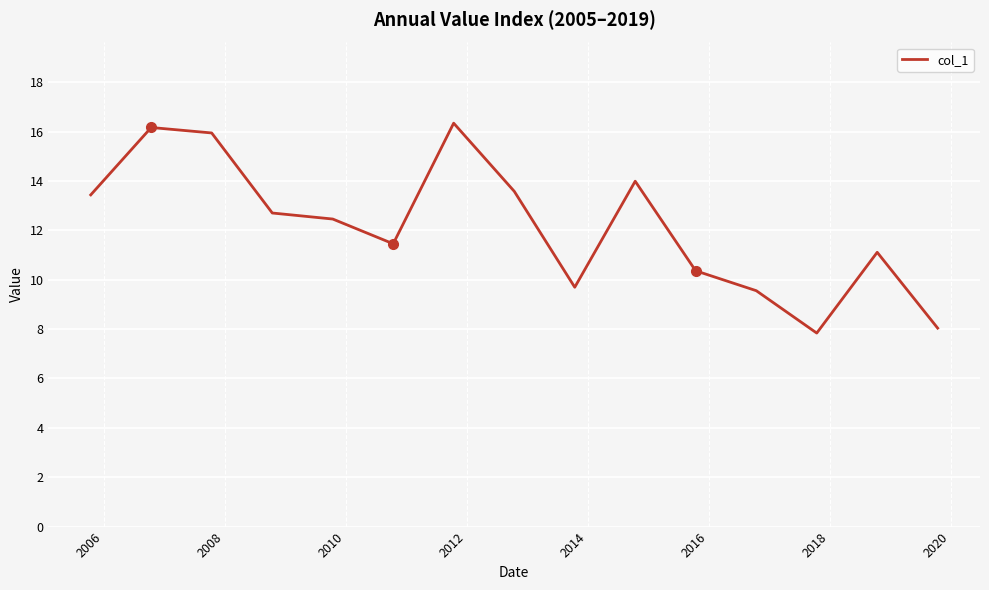

What is the difference between the maximum and minimum values?

8.5